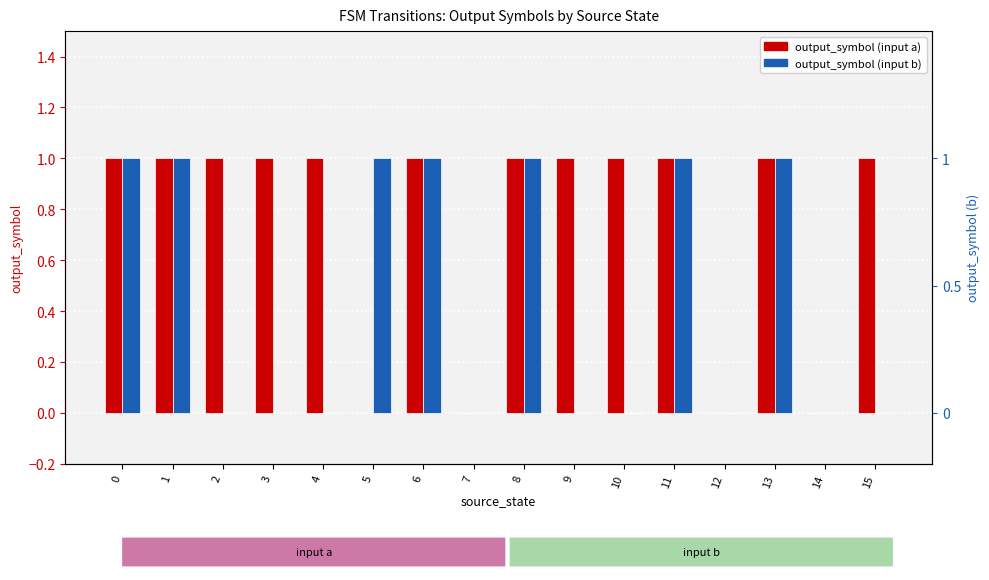

Which series has the largest range (max minus min)?

output_symbol_a